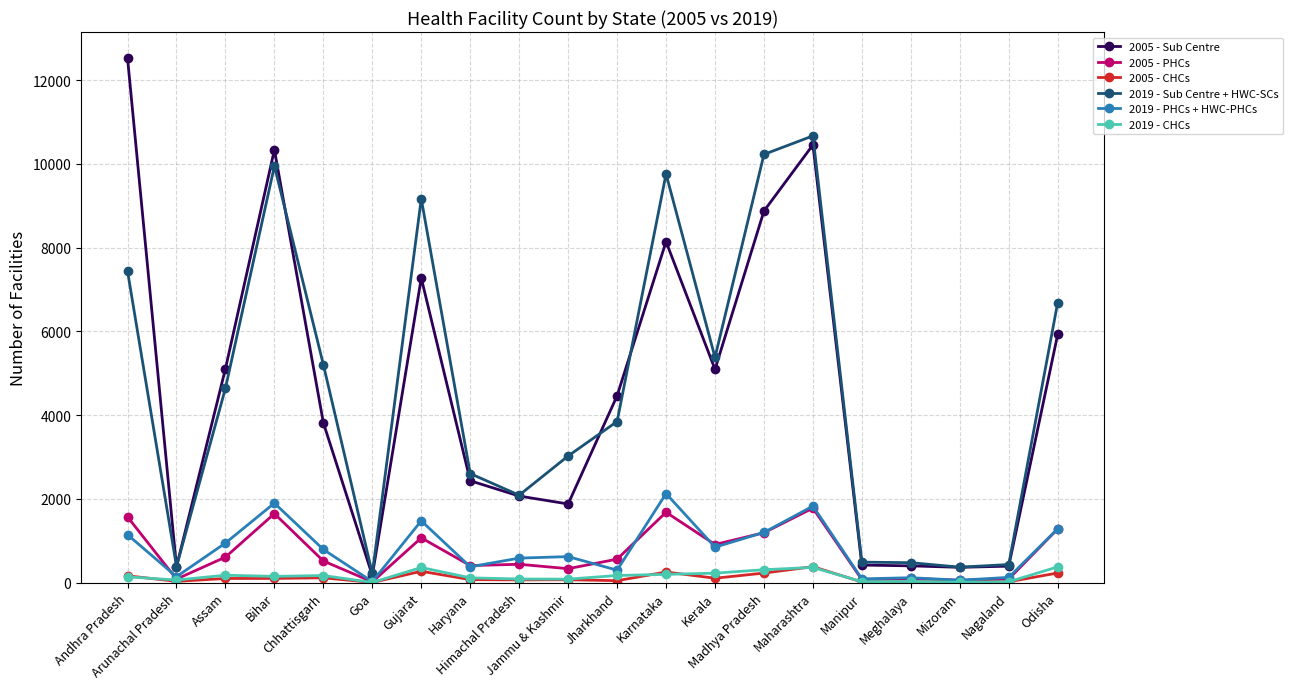

What is the difference between the 2019 - Sub Centre + HWC-SCs values at Meghalaya and Madhya Pradesh?

9749